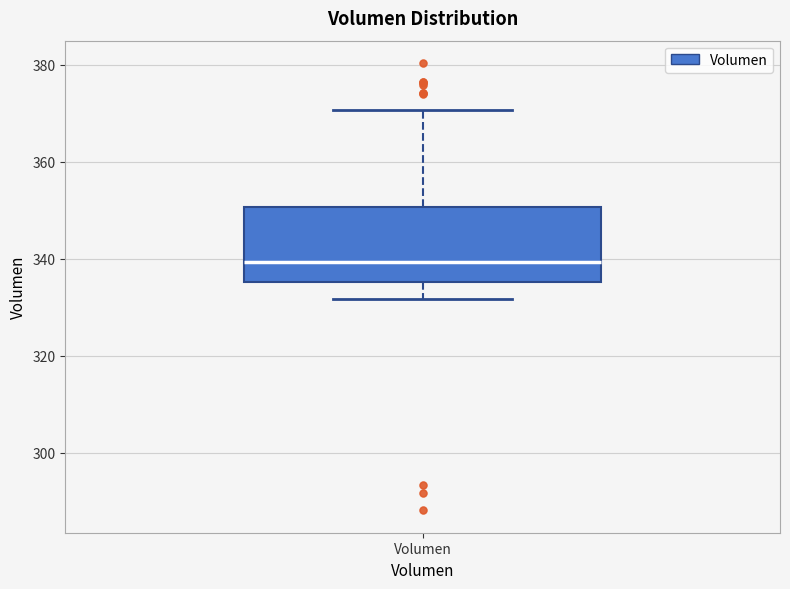

Transcribe this box plot: give where the median line is, the range the box spans, and where the two whiskers end, as read against the y-axis. The values are not printed on the chart, so give them approximately, as read against the axis.

median 340, box 336 to 350, whiskers 332 to 370